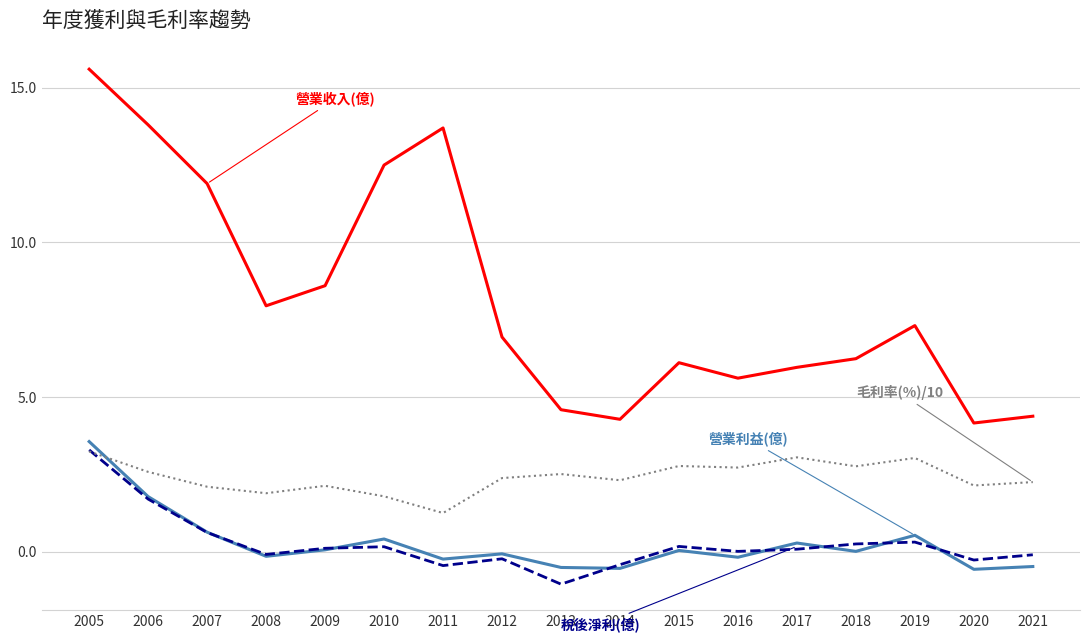

At which category is the sum across all series the highest?

2005